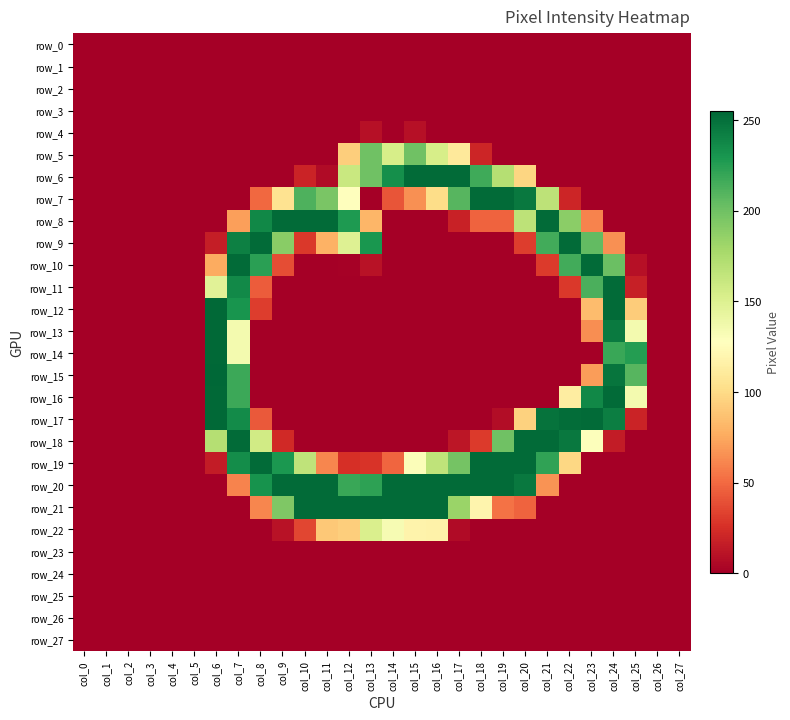

Reading left to right, extract all data points from this chart.

row_0: col_0=0	col_1=0	col_2=0	col_3=0	col_4=0	col_5=0	col_6=0	col_7=0	col_8=0	col_9=0	col_10=0	col_11=0	col_12=0	col_13=0	col_14=0	col_15=0	col_16=0	col_17=0	col_18=0	col_19=0	col_20=0	col_21=0	col_22=0	col_23=0	col_24=0	col_25=0	col_26=0	col_27=0
row_1: col_0=0	col_1=0	col_2=0	col_3=0	col_4=0	col_5=0	col_6=0	col_7=0	col_8=0	col_9=0	col_10=0	col_11=0	col_12=0	col_13=0	col_14=0	col_15=0	col_16=0	col_17=0	col_18=0	col_19=0	col_20=0	col_21=0	col_22=0	col_23=0	col_24=0	col_25=0	col_26=0	col_27=0
row_2: col_0=0	col_1=0	col_2=0	col_3=0	col_4=0	col_5=0	col_6=0	col_7=0	col_8=0	col_9=0	col_10=0	col_11=0	col_12=0	col_13=0	col_14=0	col_15=0	col_16=0	col_17=0	col_18=0	col_19=0	col_20=0	col_21=0	col_22=0	col_23=0	col_24=0	col_25=0	col_26=0	col_27=0
row_3: col_0=0	col_1=0	col_2=0	col_3=0	col_4=0	col_5=0	col_6=0	col_7=0	col_8=0	col_9=0	col_10=0	col_11=0	col_12=0	col_13=0	col_14=0	col_15=0	col_16=0	col_17=0	col_18=0	col_19=0	col_20=0	col_21=0	col_22=0	col_23=0	col_24=0	col_25=0	col_26=0	col_27=0
row_4: col_0=0	col_1=0	col_2=0	col_3=0	col_4=0	col_5=0	col_6=0	col_7=0	col_8=0	col_9=0	col_10=0	col_11=0	col_12=0	col_13=9	col_14=0	col_15=9	col_16=0	col_17=0	col_18=0	col_19=0	col_20=0	col_21=0	col_22=0	col_23=0	col_24=0	col_25=0	col_26=0	col_27=0
row_5: col_0=0	col_1=0	col_2=0	col_3=0	col_4=0	col_5=0	col_6=0	col_7=0	col_8=0	col_9=0	col_10=0	col_11=0	col_12=93	col_13=200	col_14=154	col_15=200	col_16=154	col_17=110	col_18=20	col_19=0	col_20=0	col_21=0	col_22=0	col_23=0	col_24=0	col_25=0	col_26=0	col_27=0
row_6: col_0=0	col_1=0	col_2=0	col_3=0	col_4=0	col_5=0	col_6=0	col_7=0	col_8=0	col_9=0	col_10=19	col_11=6	col_12=161	col_13=200	col_14=234	col_15=253	col_16=253	col_17=253	col_18=217	col_19=171	col_20=97	col_21=0	col_22=0	col_23=0	col_24=0	col_25=0	col_26=0	col_27=0
row_7: col_0=0	col_1=0	col_2=0	col_3=0	col_4=0	col_5=0	col_6=0	col_7=0	col_8=49	col_9=105	col_10=212	col_11=196	col_12=127	col_13=0	col_14=41	col_15=65	col_16=101	col_17=209	col_18=253	col_19=253	col_20=246	col_21=167	col_22=20	col_23=0	col_24=0	col_25=0	col_26=0	col_27=0
row_8: col_0=0	col_1=0	col_2=0	col_3=0	col_4=0	col_5=0	col_6=0	col_7=71	col_8=238	col_9=253	col_10=253	col_11=253	col_12=228	col_13=81	col_14=0	col_15=0	col_16=0	col_17=18	col_18=47	col_19=47	col_20=167	col_21=253	col_22=189	col_23=60	col_24=0	col_25=0	col_26=0	col_27=0
row_9: col_0=0	col_1=0	col_2=0	col_3=0	col_4=0	col_5=0	col_6=16	col_7=242	col_8=253	col_9=190	col_10=29	col_11=79	col_12=149	col_13=230	col_14=0	col_15=0	col_16=0	col_17=0	col_18=0	col_19=0	col_20=31	col_21=216	col_22=253	col_23=205	col_24=65	col_25=0	col_26=0	col_27=0
row_10: col_0=0	col_1=0	col_2=0	col_3=0	col_4=0	col_5=0	col_6=76	col_7=253	col_8=224	col_9=38	col_10=0	col_11=0	col_12=1	col_13=10	col_14=0	col_15=0	col_16=0	col_17=0	col_18=0	col_19=0	col_20=0	col_21=30	col_22=216	col_23=253	col_24=202	col_25=9	col_26=0	col_27=0
row_11: col_0=0	col_1=0	col_2=0	col_3=0	col_4=0	col_5=0	col_6=147	col_7=237	col_8=44	col_9=0	col_10=0	col_11=0	col_12=0	col_13=0	col_14=0	col_15=0	col_16=0	col_17=0	col_18=0	col_19=0	col_20=0	col_21=0	col_22=29	col_23=213	col_24=253	col_25=17	col_26=0	col_27=0
row_12: col_0=0	col_1=0	col_2=0	col_3=0	col_4=0	col_5=0	col_6=254	col_7=231	col_8=31	col_9=0	col_10=0	col_11=0	col_12=0	col_13=0	col_14=0	col_15=0	col_16=0	col_17=0	col_18=0	col_19=0	col_20=0	col_21=0	col_22=0	col_23=84	col_24=253	col_25=92	col_26=0	col_27=0
row_13: col_0=0	col_1=0	col_2=0	col_3=0	col_4=0	col_5=0	col_6=254	col_7=135	col_8=0	col_9=0	col_10=0	col_11=0	col_12=0	col_13=0	col_14=0	col_15=0	col_16=0	col_17=0	col_18=0	col_19=0	col_20=0	col_21=0	col_22=0	col_23=64	col_24=245	col_25=135	col_26=0	col_27=0
row_14: col_0=0	col_1=0	col_2=0	col_3=0	col_4=0	col_5=0	col_6=254	col_7=135	col_8=0	col_9=0	col_10=0	col_11=0	col_12=0	col_13=0	col_14=0	col_15=0	col_16=0	col_17=0	col_18=0	col_19=0	col_20=0	col_21=0	col_22=0	col_23=0	col_24=219	col_25=226	col_26=0	col_27=0
row_15: col_0=0	col_1=0	col_2=0	col_3=0	col_4=0	col_5=0	col_6=255	col_7=218	col_8=0	col_9=0	col_10=0	col_11=0	col_12=0	col_13=0	col_14=0	col_15=0	col_16=0	col_17=0	col_18=0	col_19=0	col_20=0	col_21=0	col_22=0	col_23=70	col_24=248	col_25=209	col_26=0	col_27=0
row_16: col_0=0	col_1=0	col_2=0	col_3=0	col_4=0	col_5=0	col_6=254	col_7=218	col_8=0	col_9=0	col_10=0	col_11=0	col_12=0	col_13=0	col_14=0	col_15=0	col_16=0	col_17=0	col_18=0	col_19=0	col_20=0	col_21=0	col_22=113	col_23=238	col_24=253	col_25=135	col_26=0	col_27=0
row_17: col_0=0	col_1=0	col_2=0	col_3=0	col_4=0	col_5=0	col_6=254	col_7=236	col_8=43	col_9=0	col_10=0	col_11=0	col_12=0	col_13=0	col_14=0	col_15=0	col_16=0	col_17=0	col_18=0	col_19=7	col_20=95	col_21=249	col_22=252	col_23=253	col_24=243	col_25=19	col_26=0	col_27=0
row_18: col_0=0	col_1=0	col_2=0	col_3=0	col_4=0	col_5=0	col_6=171	col_7=253	col_8=157	col_9=22	col_10=0	col_11=0	col_12=0	col_13=0	col_14=0	col_15=0	col_16=0	col_17=12	col_18=30	col_19=200	col_20=253	col_21=253	col_22=246	col_23=129	col_24=15	col_25=0	col_26=0	col_27=0
row_19: col_0=0	col_1=0	col_2=0	col_3=0	col_4=0	col_5=0	col_6=15	col_7=235	col_8=253	col_9=229	col_10=166	col_11=61	col_12=25	col_13=27	col_14=48	col_15=130	col_16=166	col_17=198	col_18=253	col_19=253	col_20=253	col_21=222	col_22=98	col_23=0	col_24=0	col_25=0	col_26=0	col_27=0
row_20: col_0=0	col_1=0	col_2=0	col_3=0	col_4=0	col_5=0	col_6=0	col_7=60	col_8=232	col_9=253	col_10=253	col_11=253	col_12=219	col_13=223	col_14=253	col_15=253	col_16=253	col_17=253	col_18=253	col_19=253	col_20=246	col_21=66	col_22=0	col_23=0	col_24=0	col_25=0	col_26=0	col_27=0
row_21: col_0=0	col_1=0	col_2=0	col_3=0	col_4=0	col_5=0	col_6=0	col_7=0	col_8=61	col_9=194	col_10=253	col_11=253	col_12=253	col_13=253	col_14=253	col_15=253	col_16=253	col_17=183	col_18=119	col_19=53	col_20=47	col_21=0	col_22=0	col_23=0	col_24=0	col_25=0	col_26=0	col_27=0
row_22: col_0=0	col_1=0	col_2=0	col_3=0	col_4=0	col_5=0	col_6=0	col_7=0	col_8=0	col_9=10	col_10=35	col_11=90	col_12=93	col_13=152	col_14=133	col_15=118	col_16=117	col_17=6	col_18=0	col_19=0	col_20=0	col_21=0	col_22=0	col_23=0	col_24=0	col_25=0	col_26=0	col_27=0
row_23: col_0=0	col_1=0	col_2=0	col_3=0	col_4=0	col_5=0	col_6=0	col_7=0	col_8=0	col_9=0	col_10=0	col_11=0	col_12=0	col_13=0	col_14=0	col_15=0	col_16=0	col_17=0	col_18=0	col_19=0	col_20=0	col_21=0	col_22=0	col_23=0	col_24=0	col_25=0	col_26=0	col_27=0
row_24: col_0=0	col_1=0	col_2=0	col_3=0	col_4=0	col_5=0	col_6=0	col_7=0	col_8=0	col_9=0	col_10=0	col_11=0	col_12=0	col_13=0	col_14=0	col_15=0	col_16=0	col_17=0	col_18=0	col_19=0	col_20=0	col_21=0	col_22=0	col_23=0	col_24=0	col_25=0	col_26=0	col_27=0
row_25: col_0=0	col_1=0	col_2=0	col_3=0	col_4=0	col_5=0	col_6=0	col_7=0	col_8=0	col_9=0	col_10=0	col_11=0	col_12=0	col_13=0	col_14=0	col_15=0	col_16=0	col_17=0	col_18=0	col_19=0	col_20=0	col_21=0	col_22=0	col_23=0	col_24=0	col_25=0	col_26=0	col_27=0
row_26: col_0=0	col_1=0	col_2=0	col_3=0	col_4=0	col_5=0	col_6=0	col_7=0	col_8=0	col_9=0	col_10=0	col_11=0	col_12=0	col_13=0	col_14=0	col_15=0	col_16=0	col_17=0	col_18=0	col_19=0	col_20=0	col_21=0	col_22=0	col_23=0	col_24=0	col_25=0	col_26=0	col_27=0
row_27: col_0=0	col_1=0	col_2=0	col_3=0	col_4=0	col_5=0	col_6=0	col_7=0	col_8=0	col_9=0	col_10=0	col_11=0	col_12=0	col_13=0	col_14=0	col_15=0	col_16=0	col_17=0	col_18=0	col_19=0	col_20=0	col_21=0	col_22=0	col_23=0	col_24=0	col_25=0	col_26=0	col_27=0